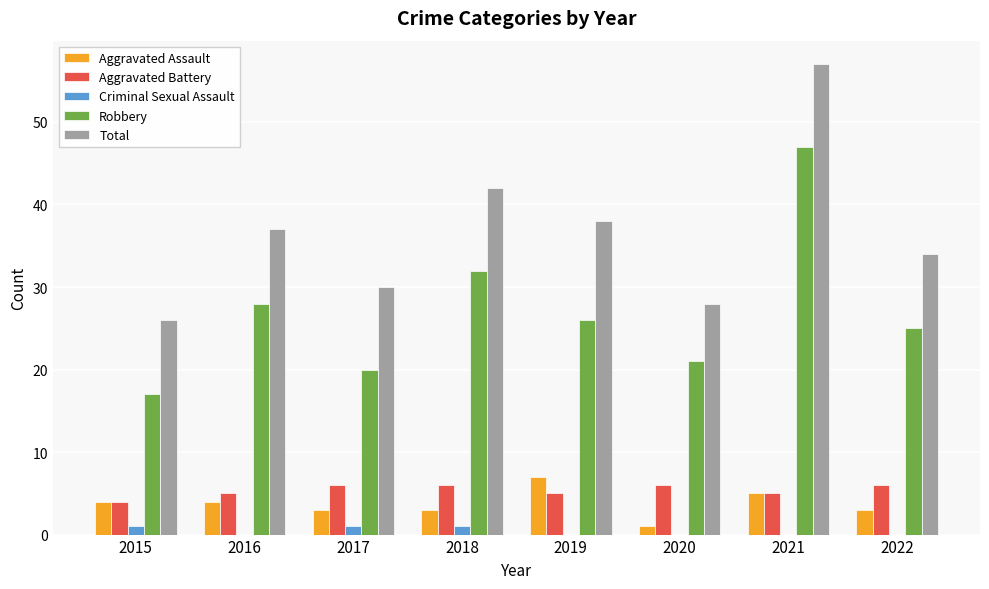

What is the greatest value displayed?

57